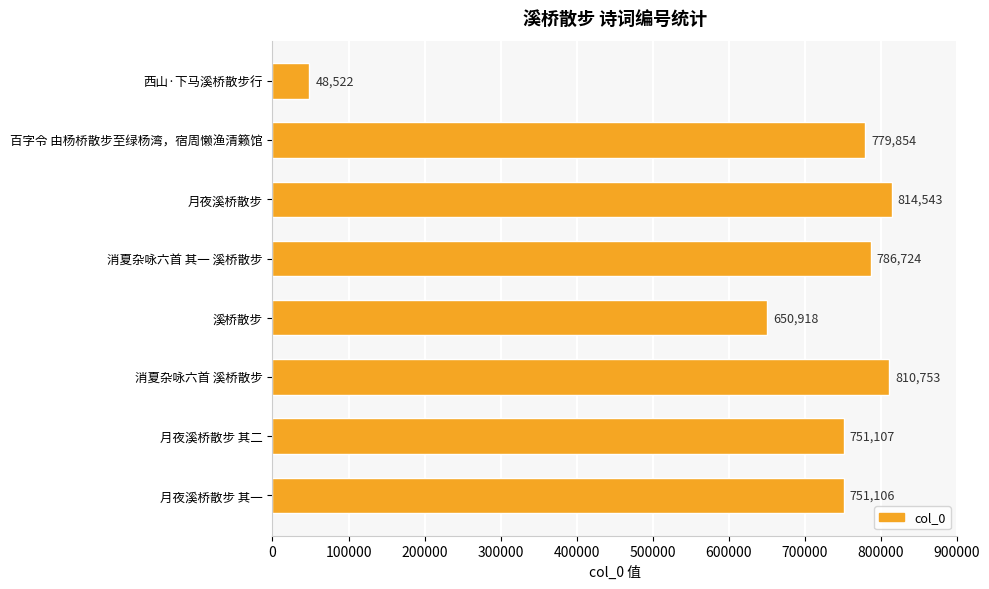

Between 溪桥散步 and 消夏杂咏六首 其一 溪桥散步, which is larger?

消夏杂咏六首 其一 溪桥散步